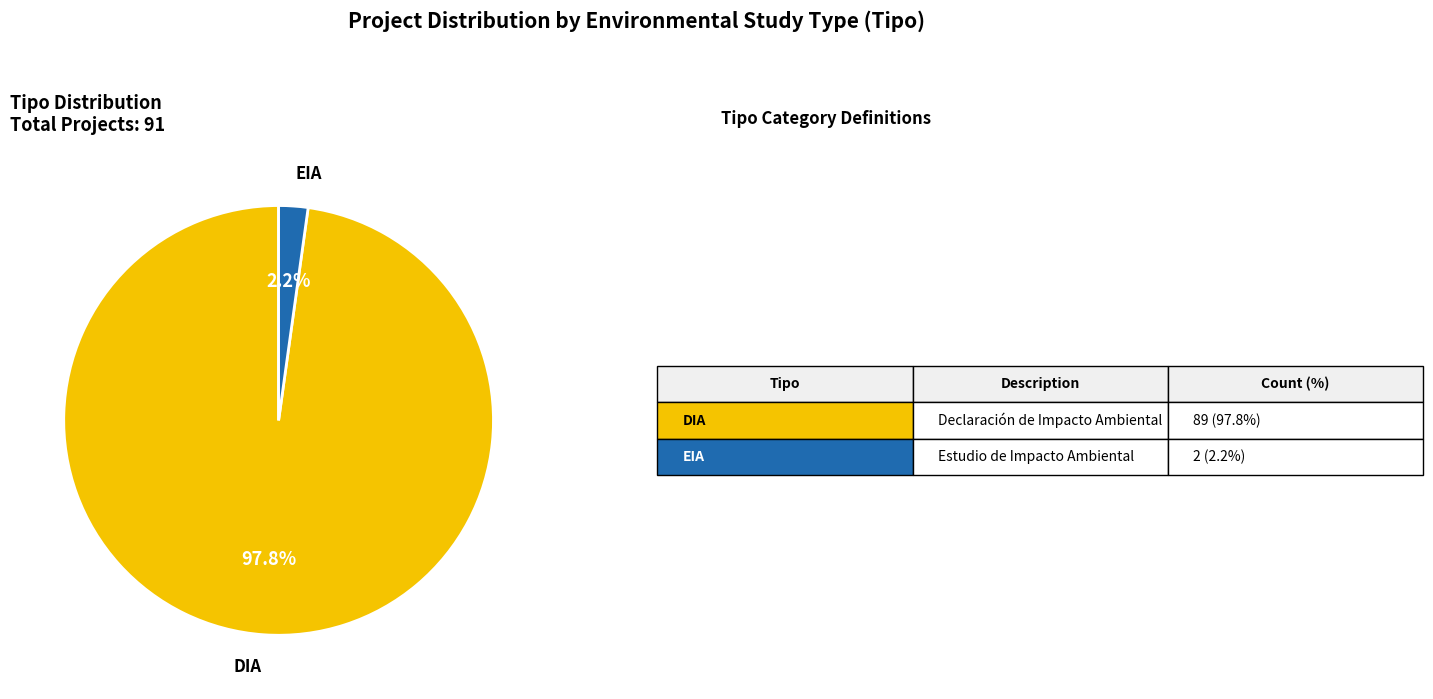

To the nearest percent, what is the average slice percentage?

50%